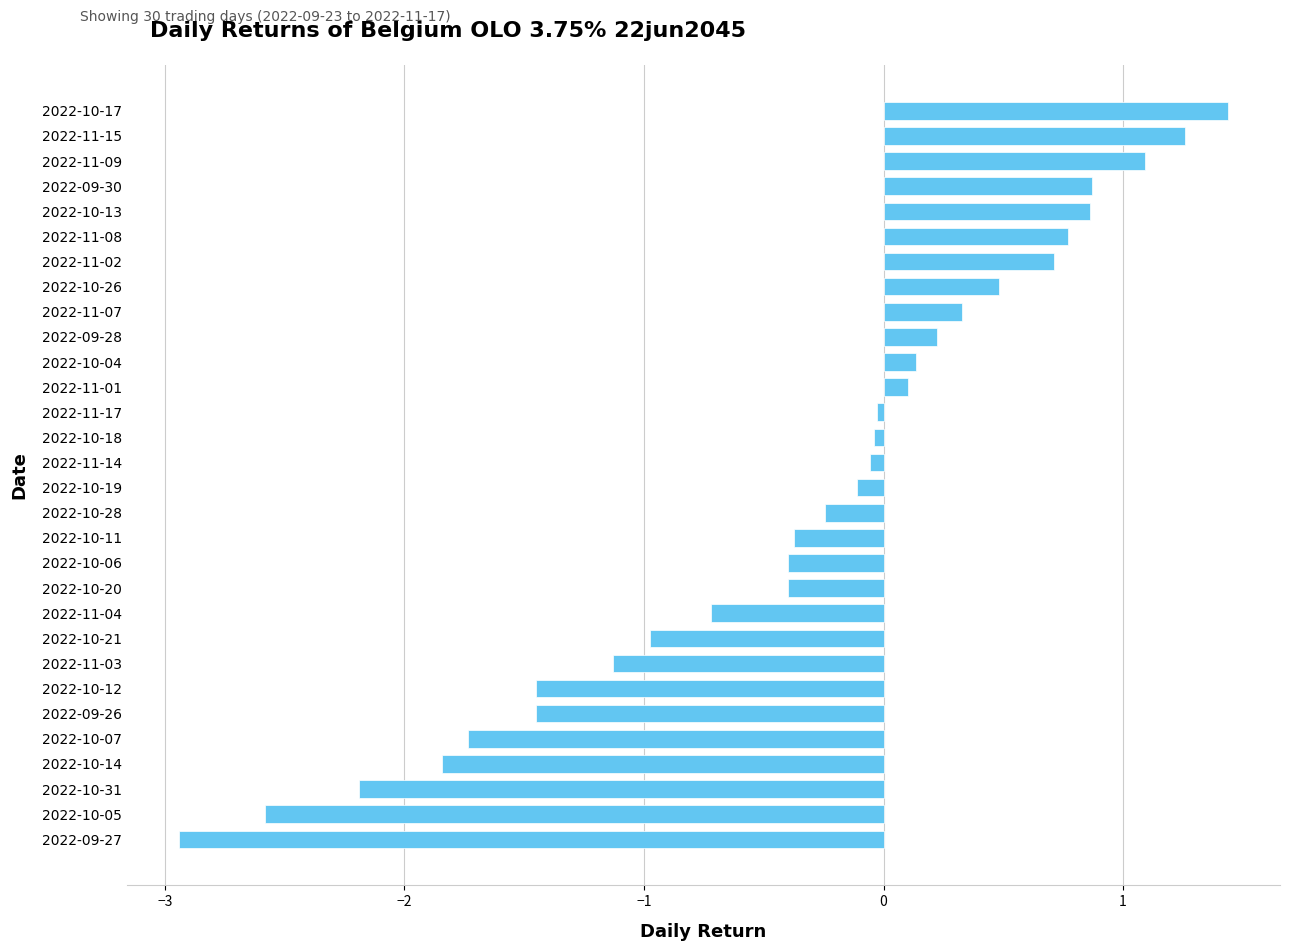

What is the difference between the second highest and second lowest values?

3.8